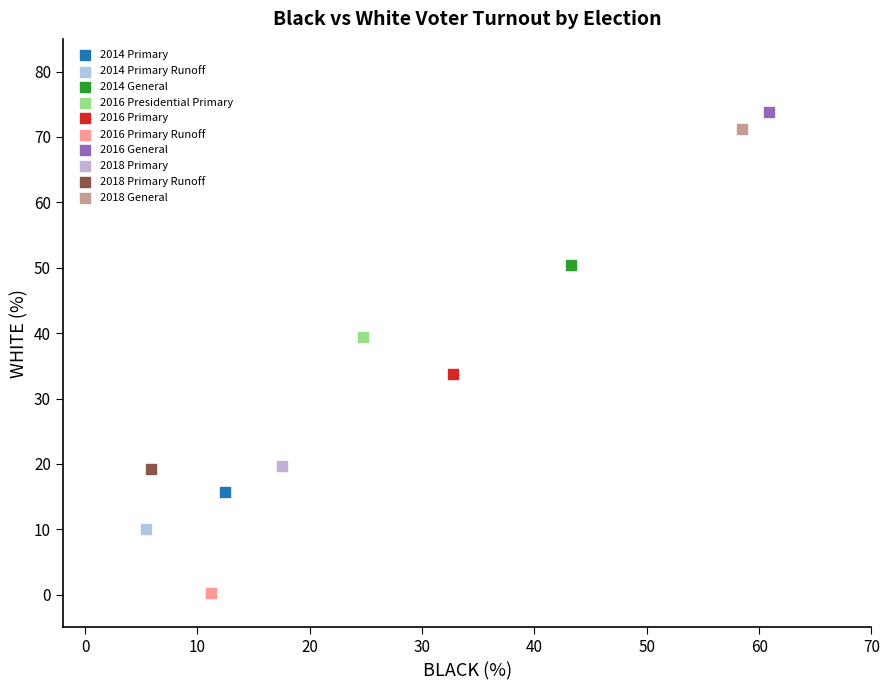

What are all the series names shown in the legend?

2014 Primary, 2014 Primary Runoff, 2014 General, 2016 Presidential Primary, 2016 Primary, 2016 Primary Runoff, 2016 General, 2018 Primary, 2018 Primary Runoff, 2018 General